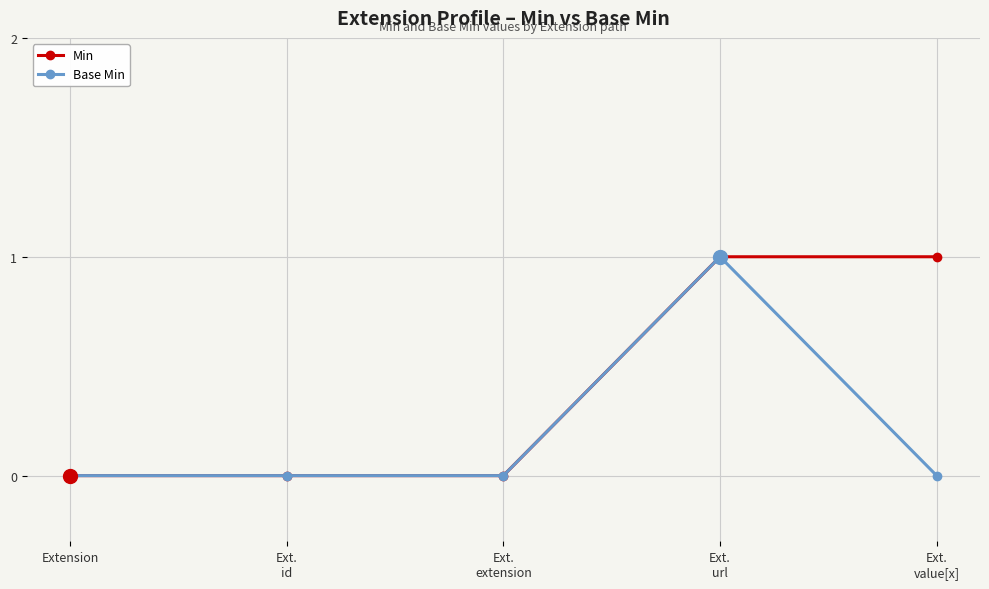

Which series has the largest total across all categories?

Min